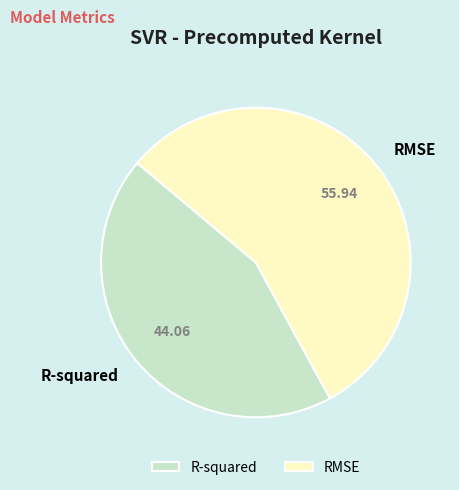

Combined, do R-squared and RMSE account for over 50%?

Yes